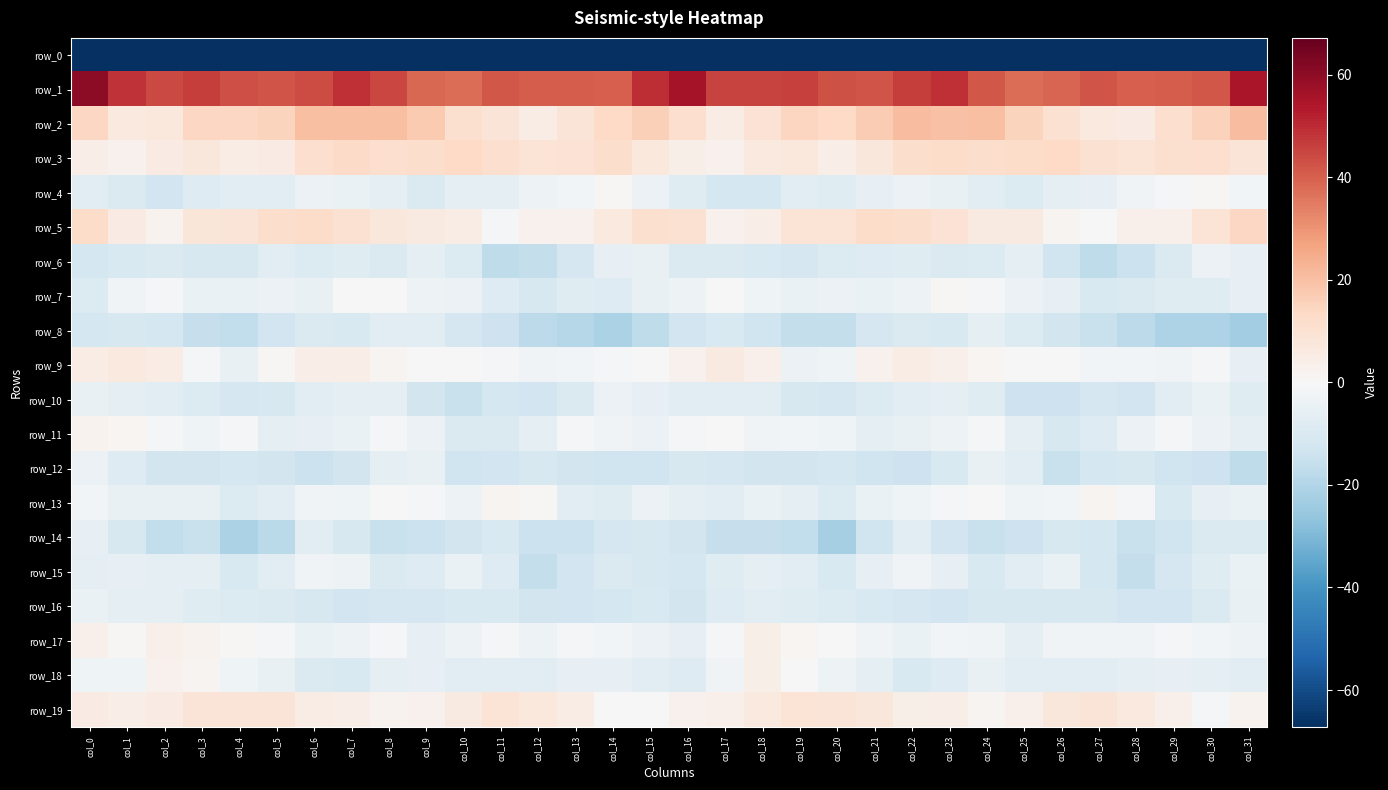

Between col_18 and col_8, which is larger?

col_18